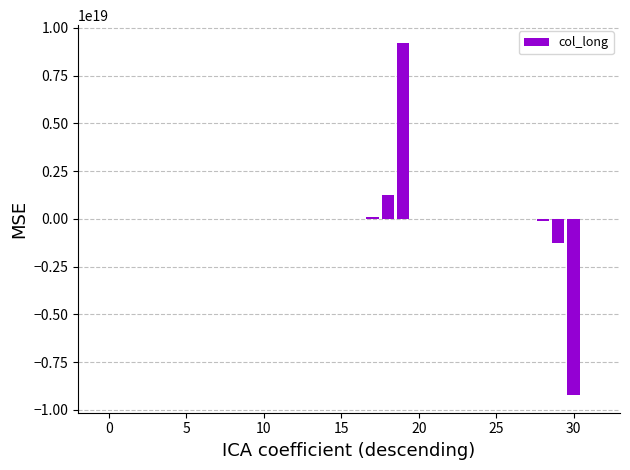

Count the number of values greater than 12345.

15